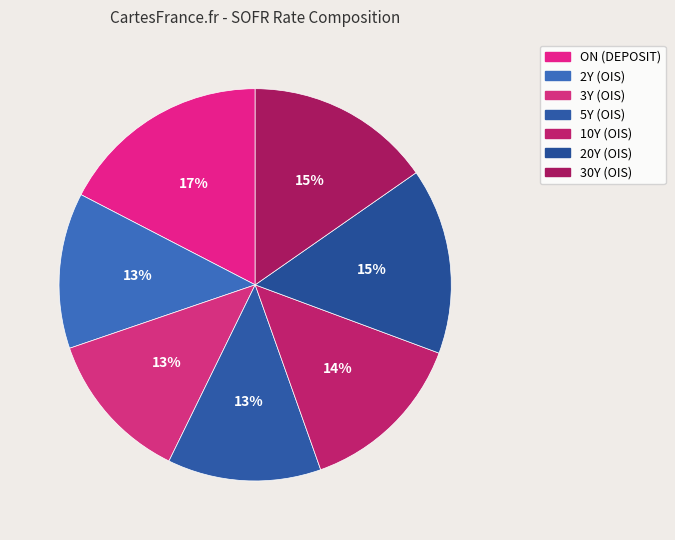

Combined, what portion of the pie is ON (DEPOSIT) and 30Y (OIS)?

32.7%